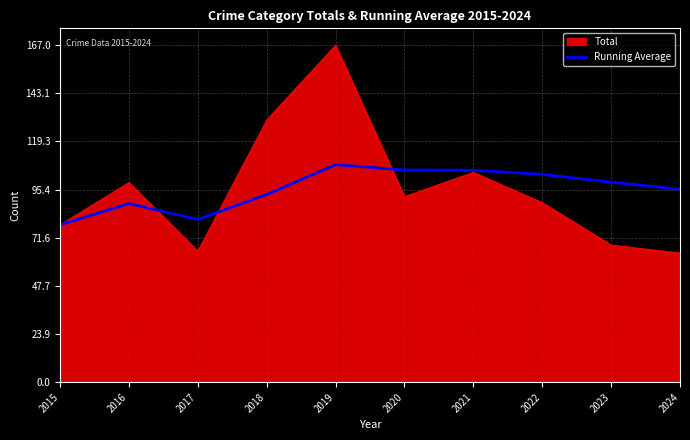

At which label is Total closest to 115?

2021